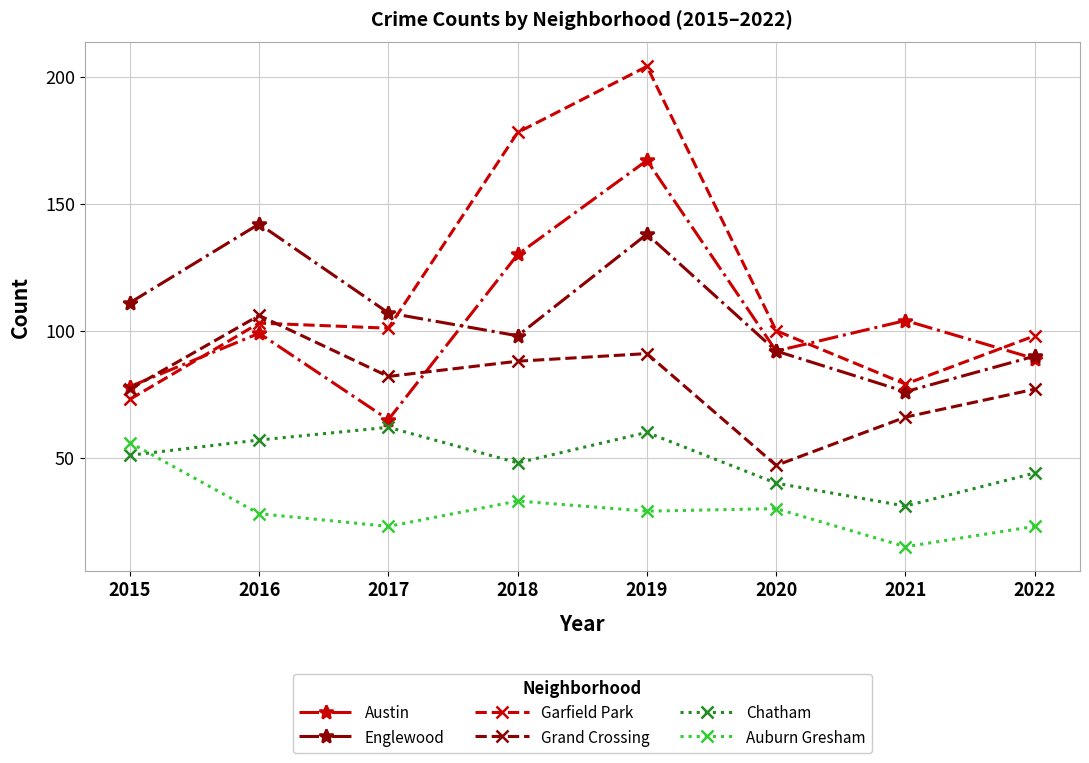

How many lines are shown in the chart?

6